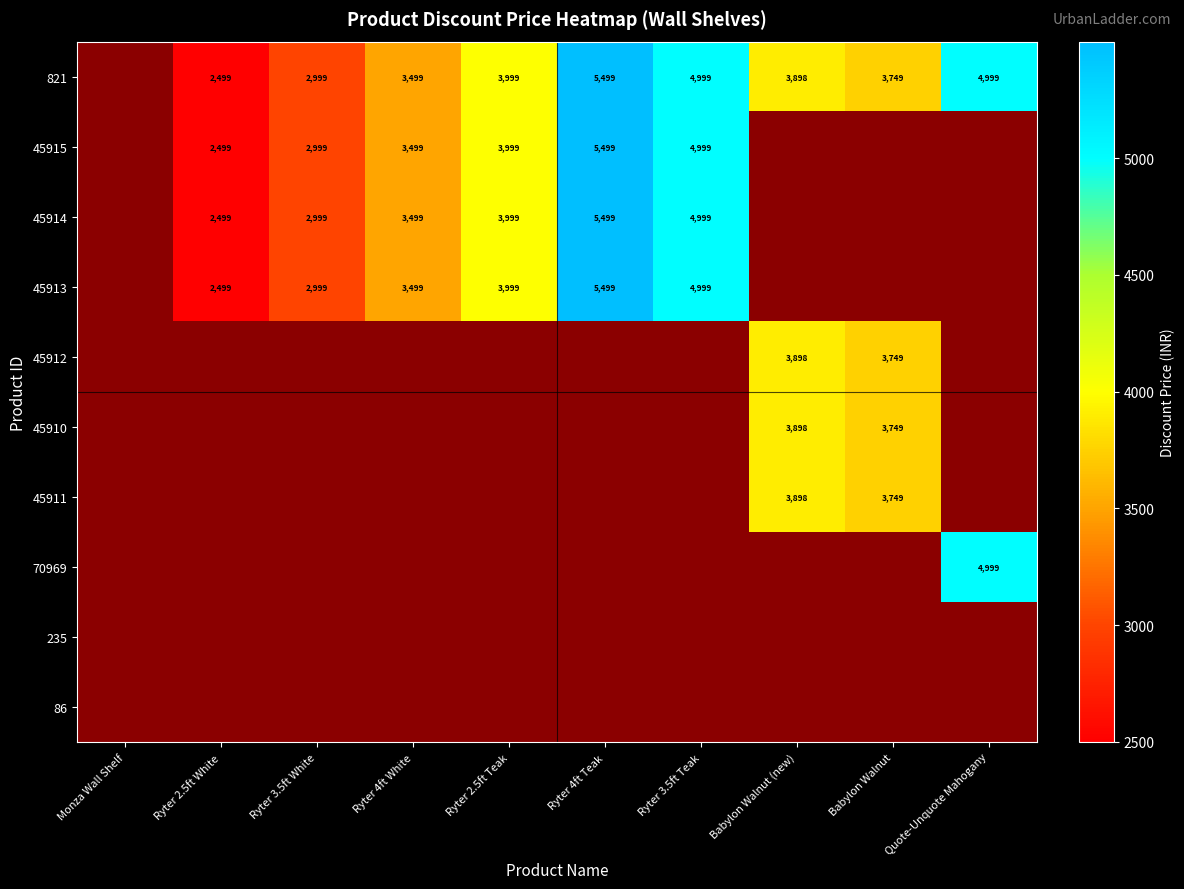

Is it true that 45915 equals 2323 at Ryter 3.5ft Teak?

False